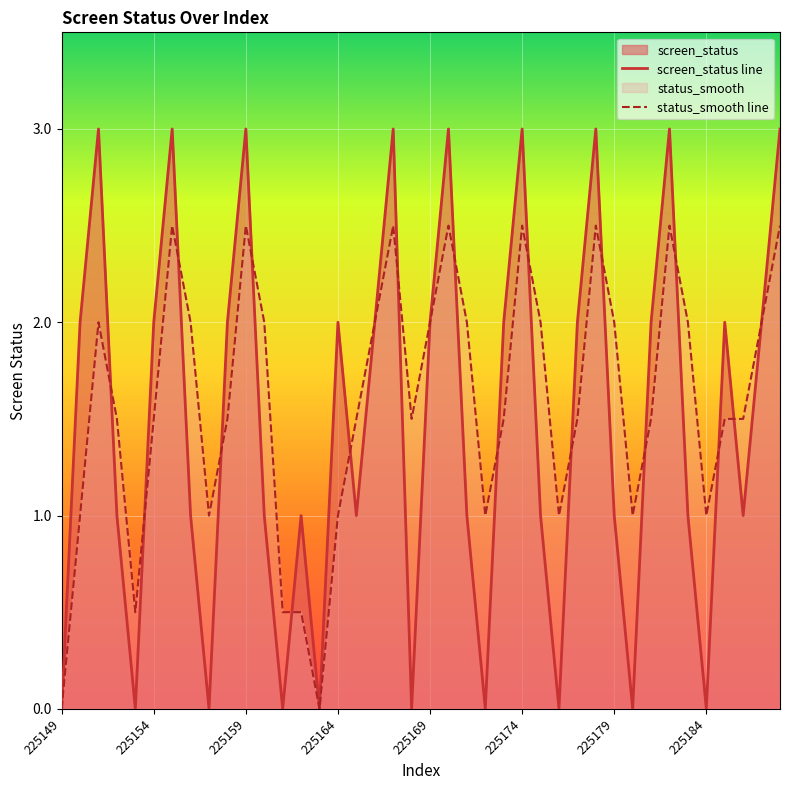

Rank the series by their maximum value, from highest to lowest.

screen_status line, status_smooth line